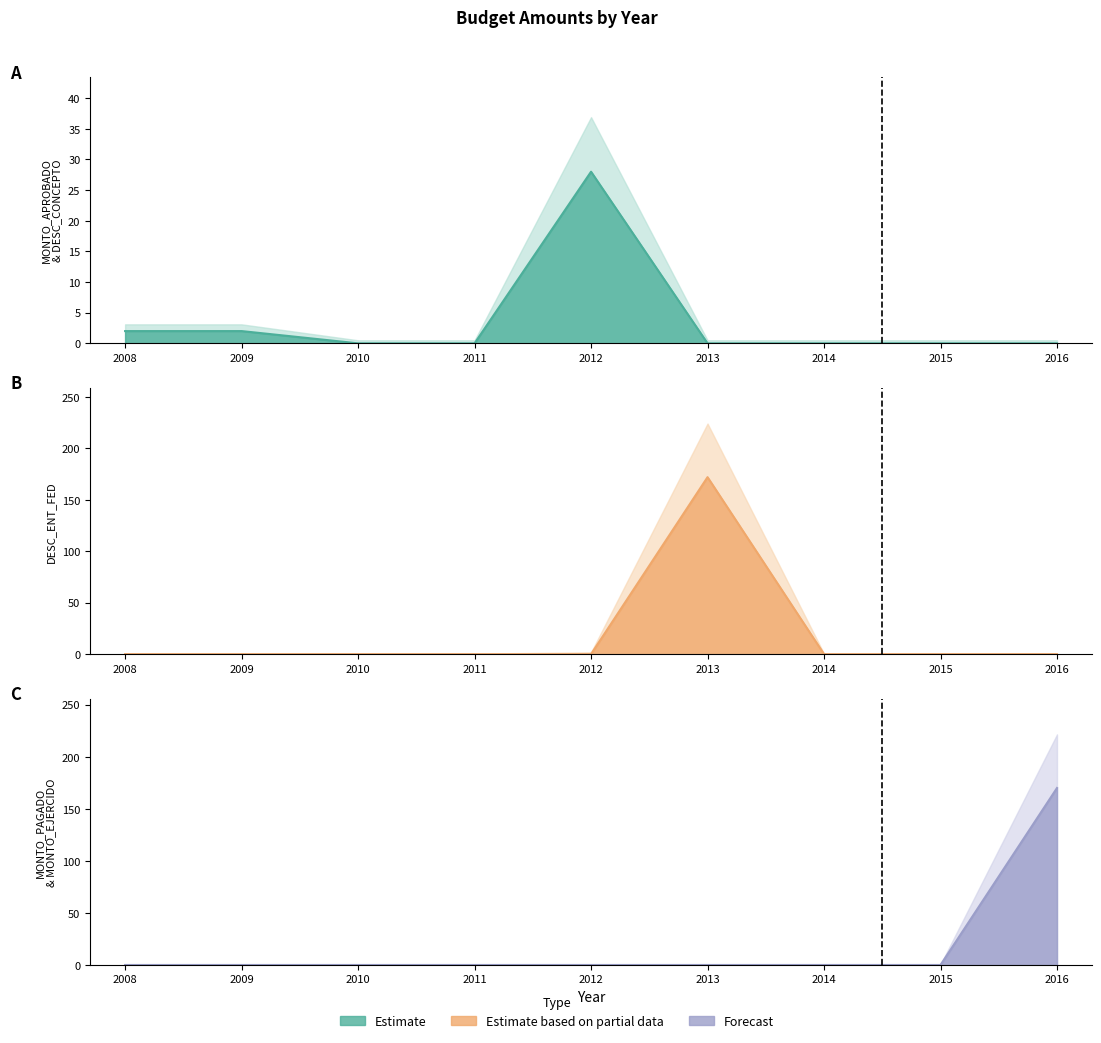

Between 2016 and 2013, which is larger?

2016